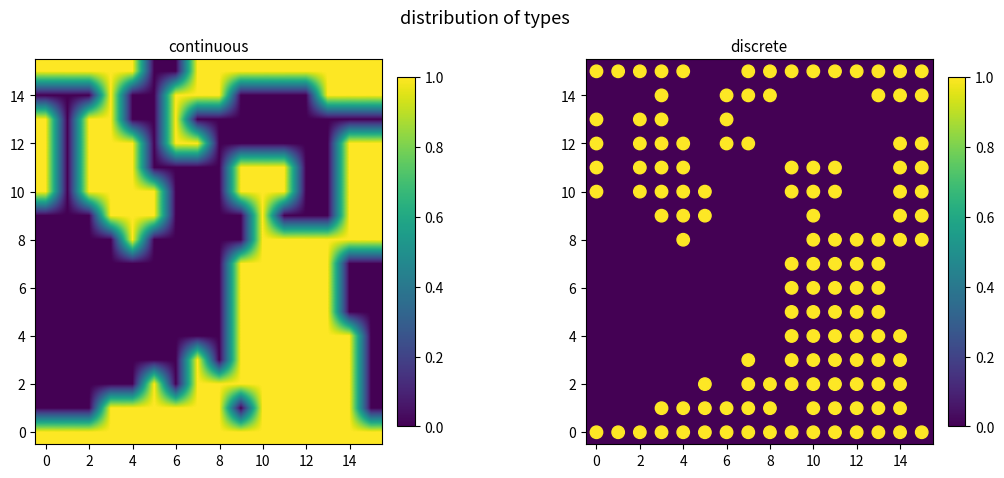

Count the number of categories in the chart.

16